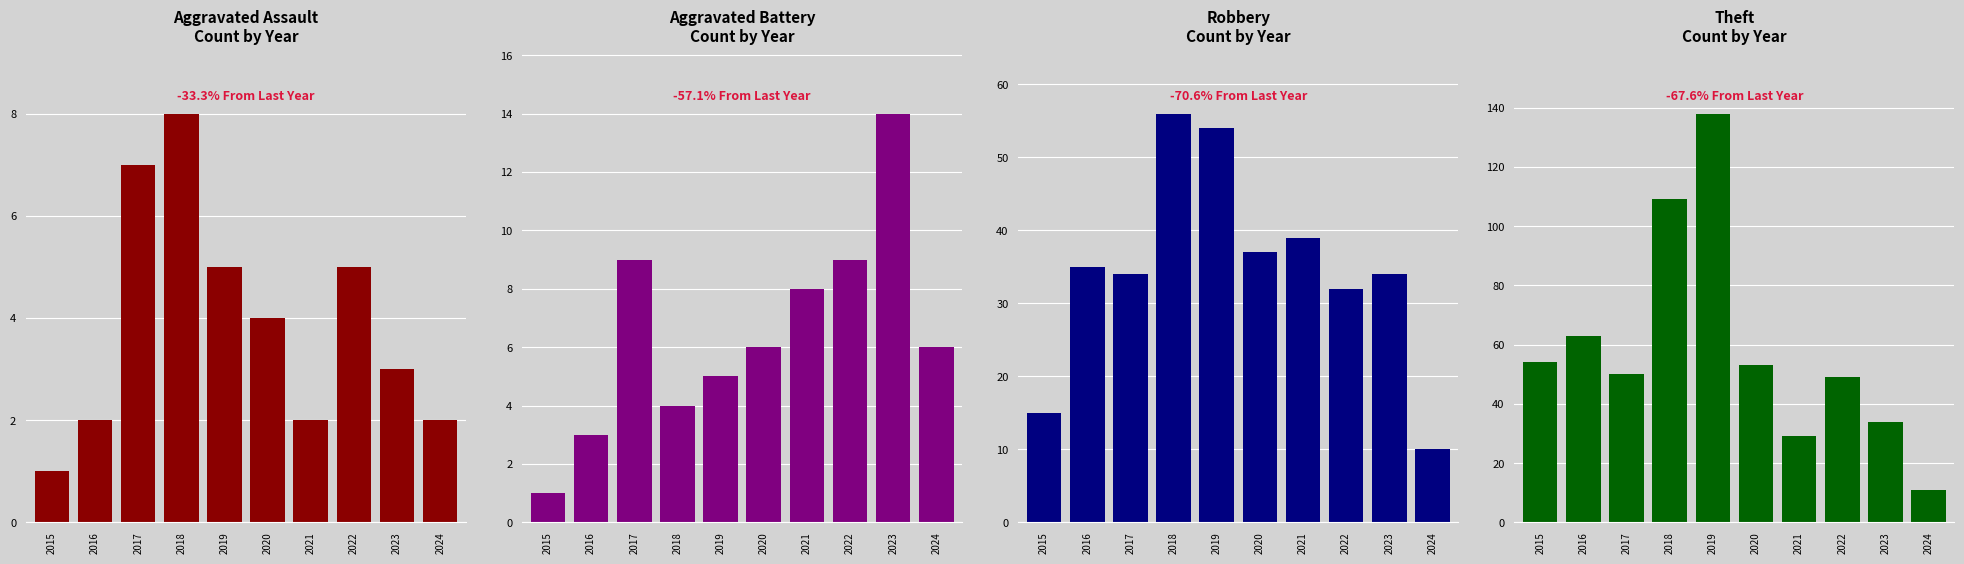

Which label corresponds to the smallest value in the chart?

2015